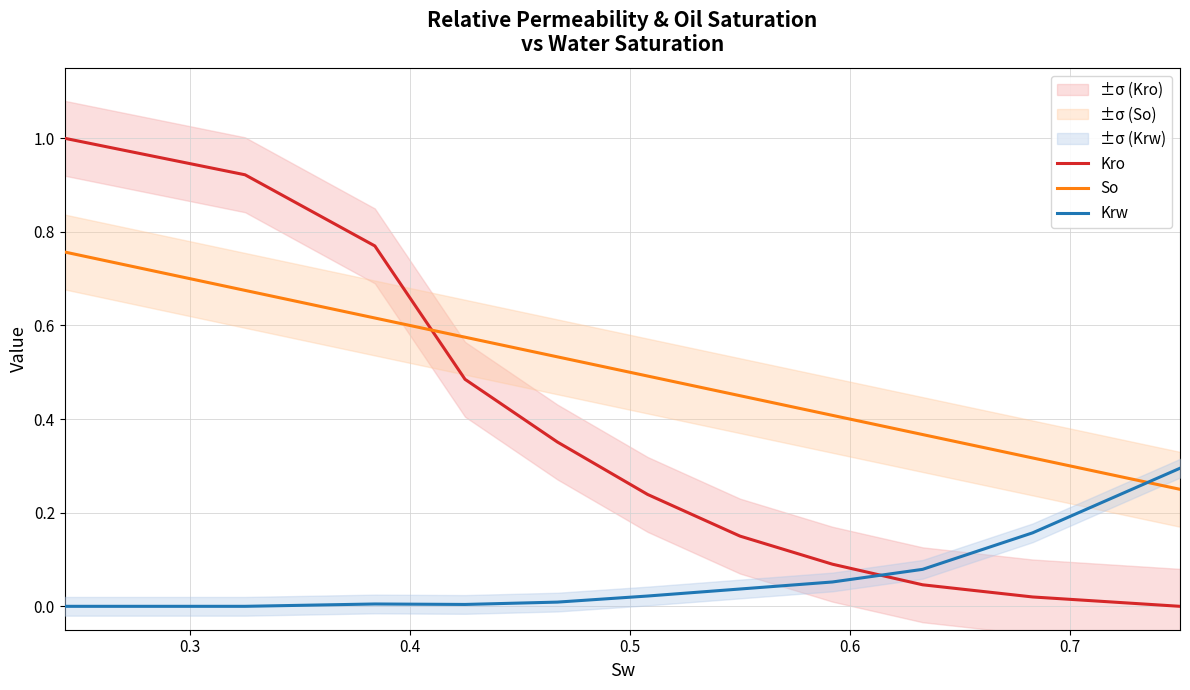

What is the value of the So point at the 10th from the left?

0.3